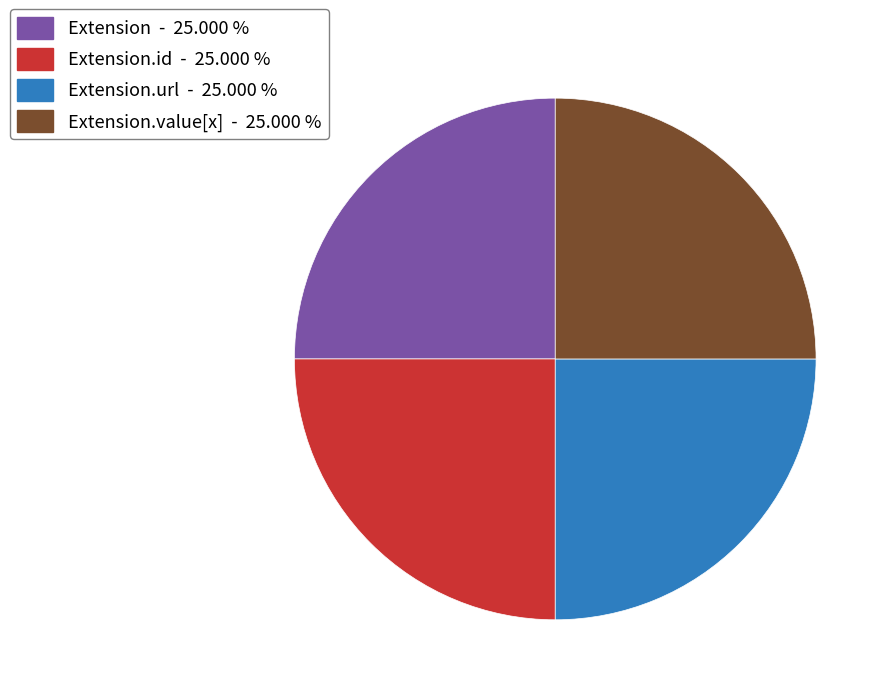

How many segments does this pie chart have?

4